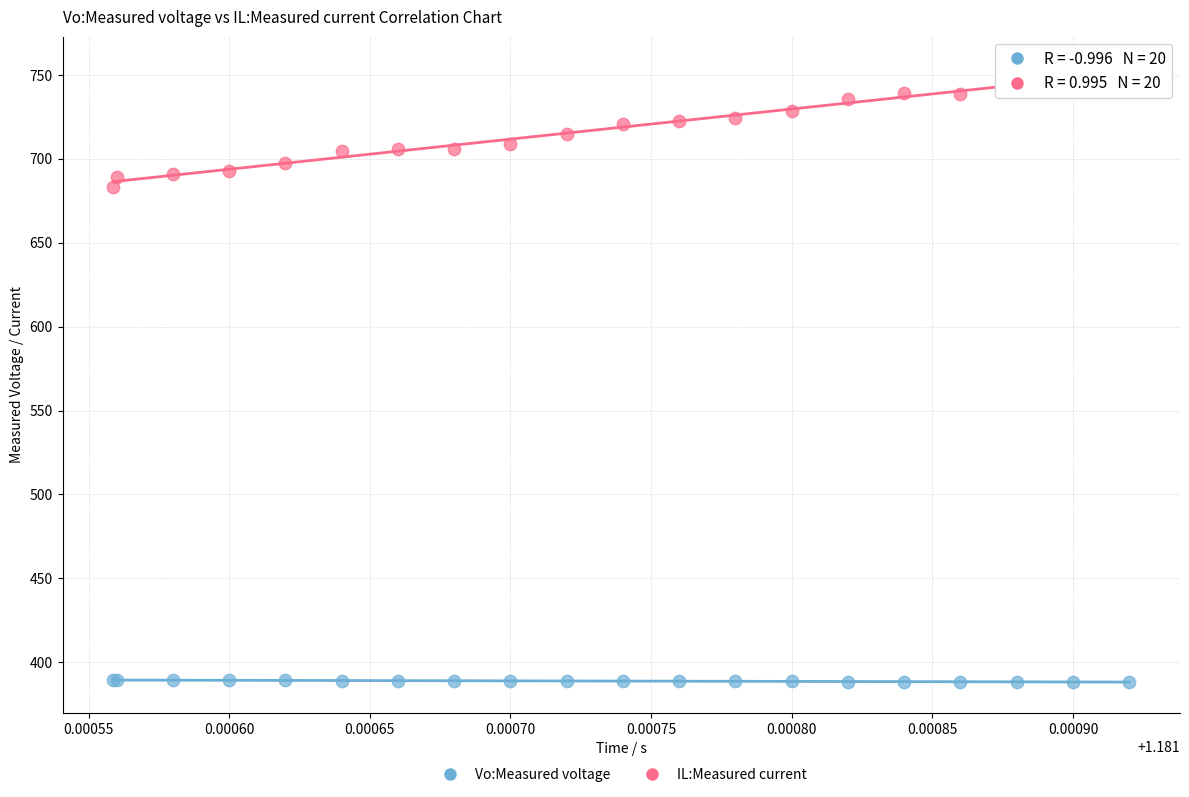

Across all series, what Y value is closest to 571?

683.3